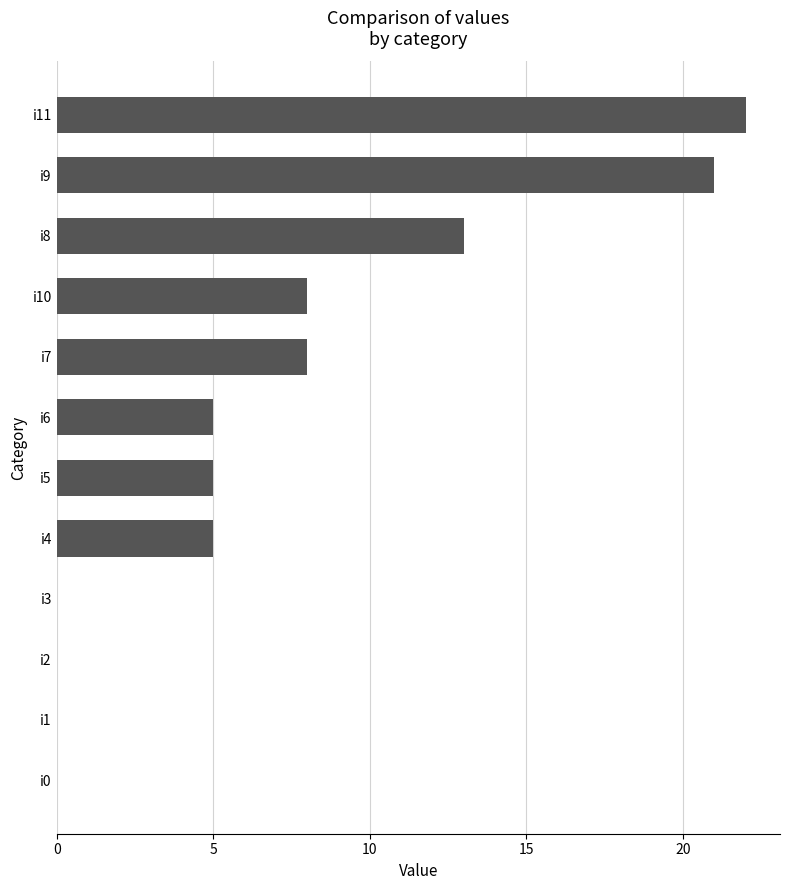

How many series are shown in this chart?

1